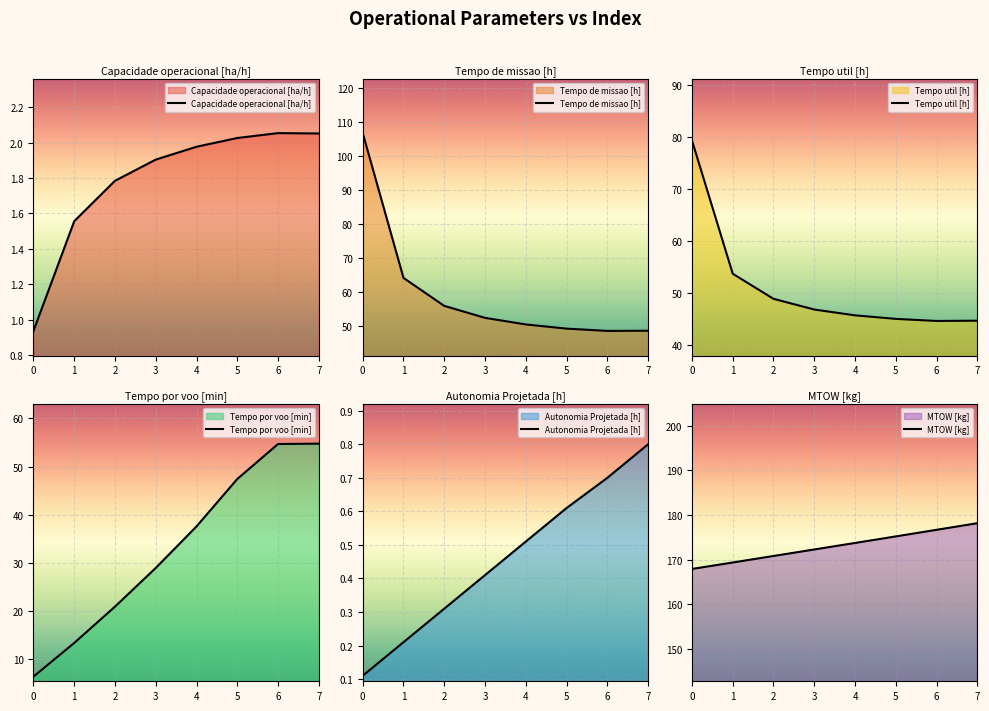

Rank the series by their maximum value, from lowest to highest.

Autonomia Projetada [h], Capacidade operacional [ha/h], Tempo por voo [min], Tempo util [h], Tempo de missao [h], MTOW [kg]